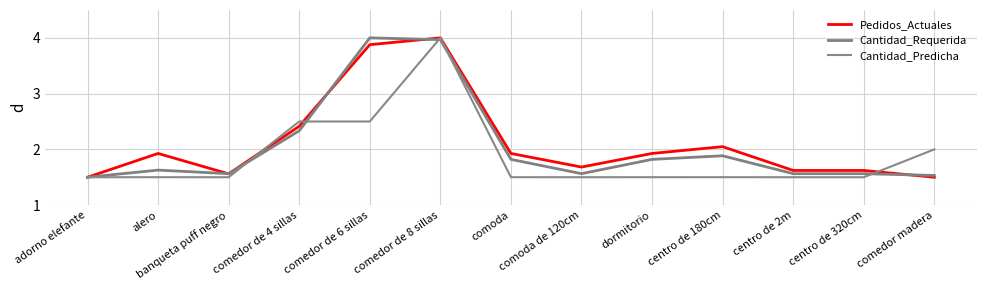

Is this an area chart (filled region under the line)?

No